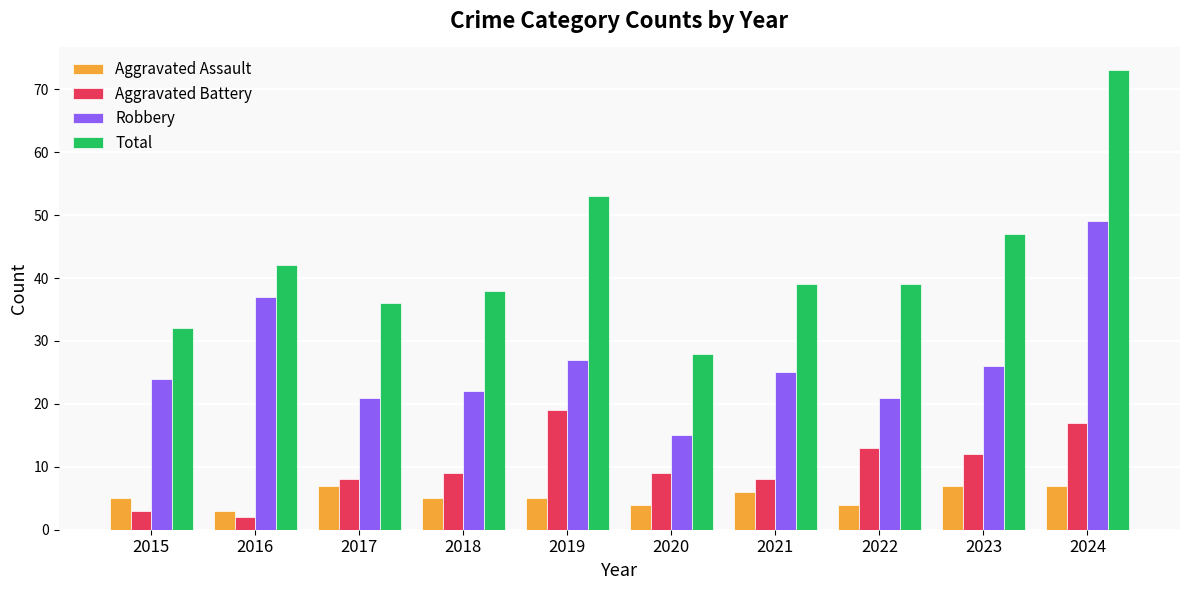

Which series changed the most between 2017 and 2024?

Total